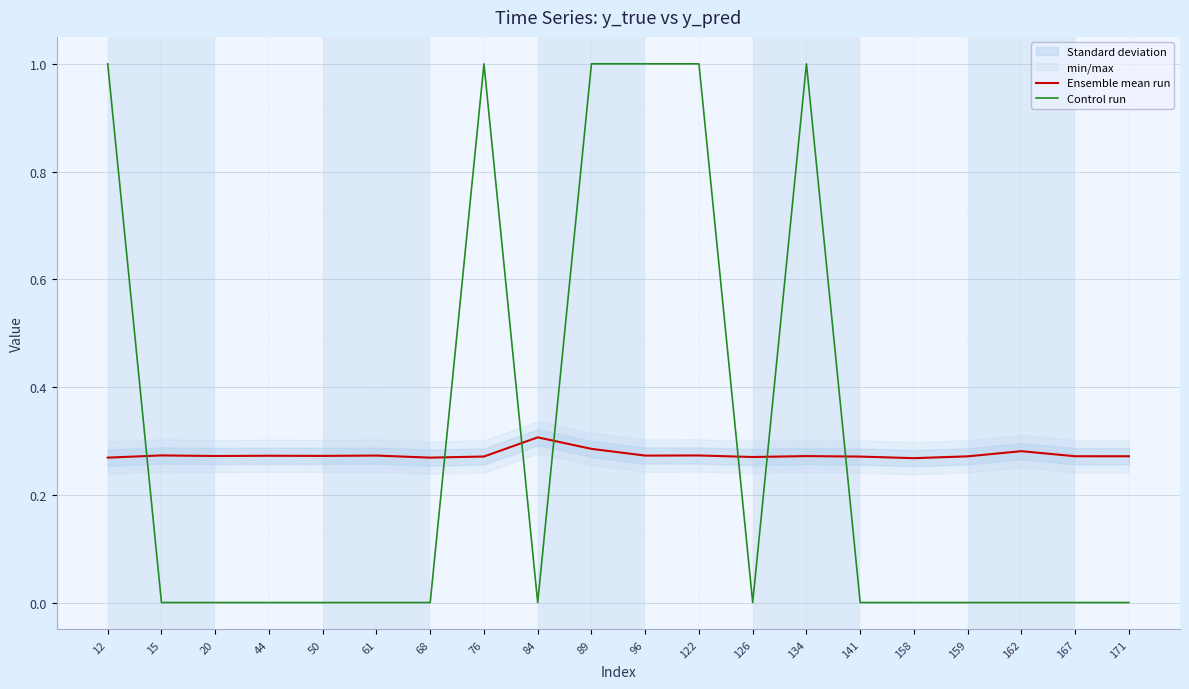

Count the number of categories in the chart.

20